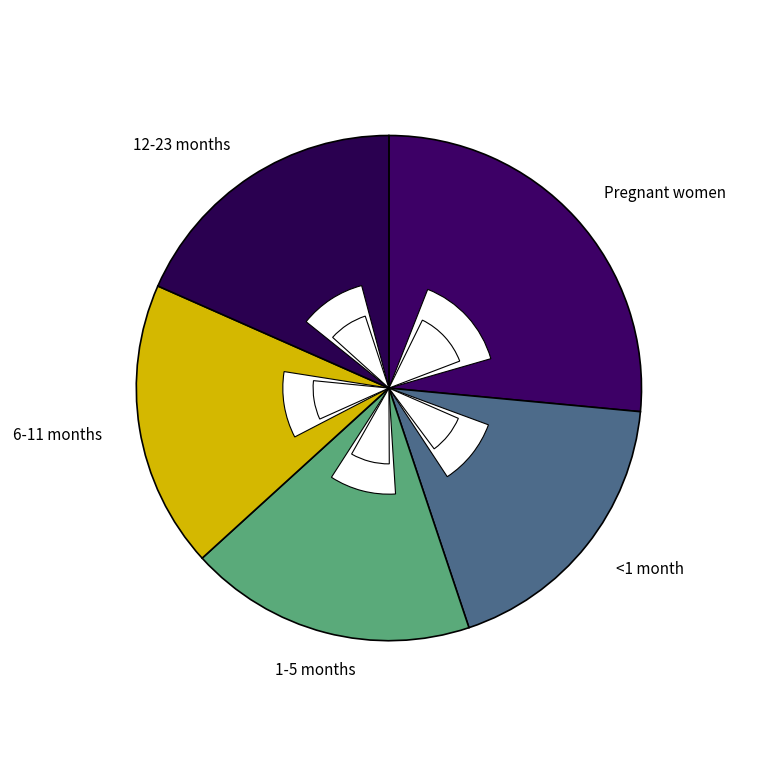

Rank the categories by value from highest to lowest.

Pregnant women, <1 month, 1-5 months, 6-11 months, 12-23 months